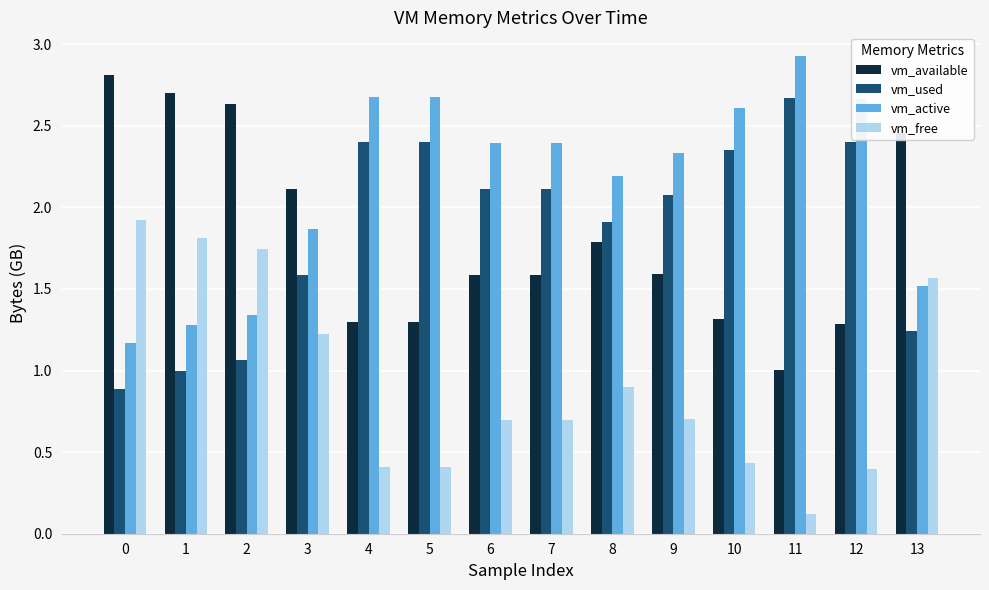

Is it true that vm_available equals 1.3 at 12?

True